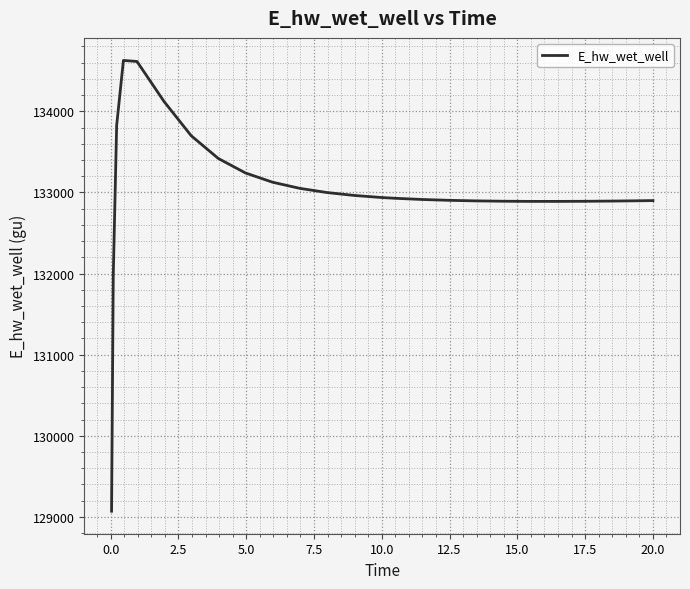

What is the minimum value shown in the chart?

129070.2